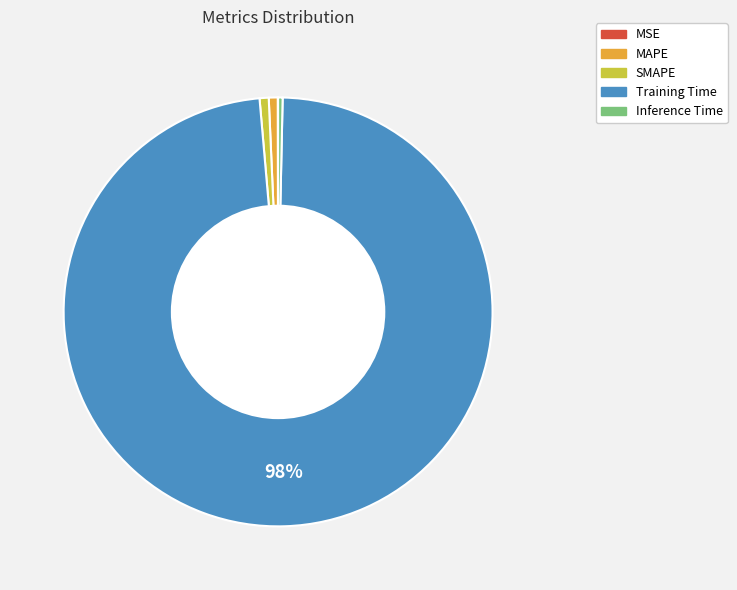

To the nearest percent, what portion does Training Time represent?

98%